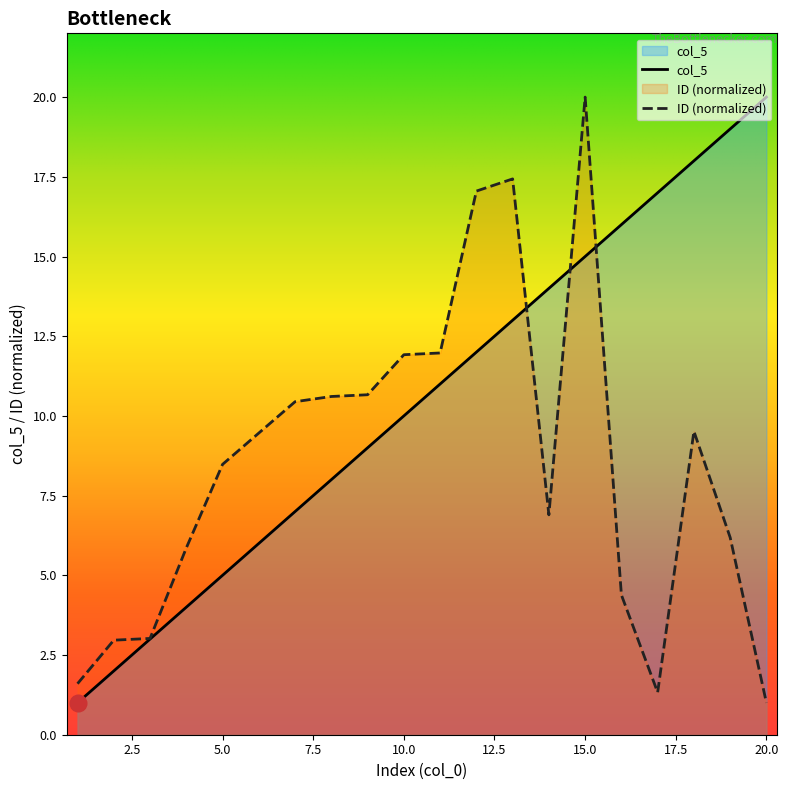

What are all the series names shown in the legend?

col_5, ID_norm